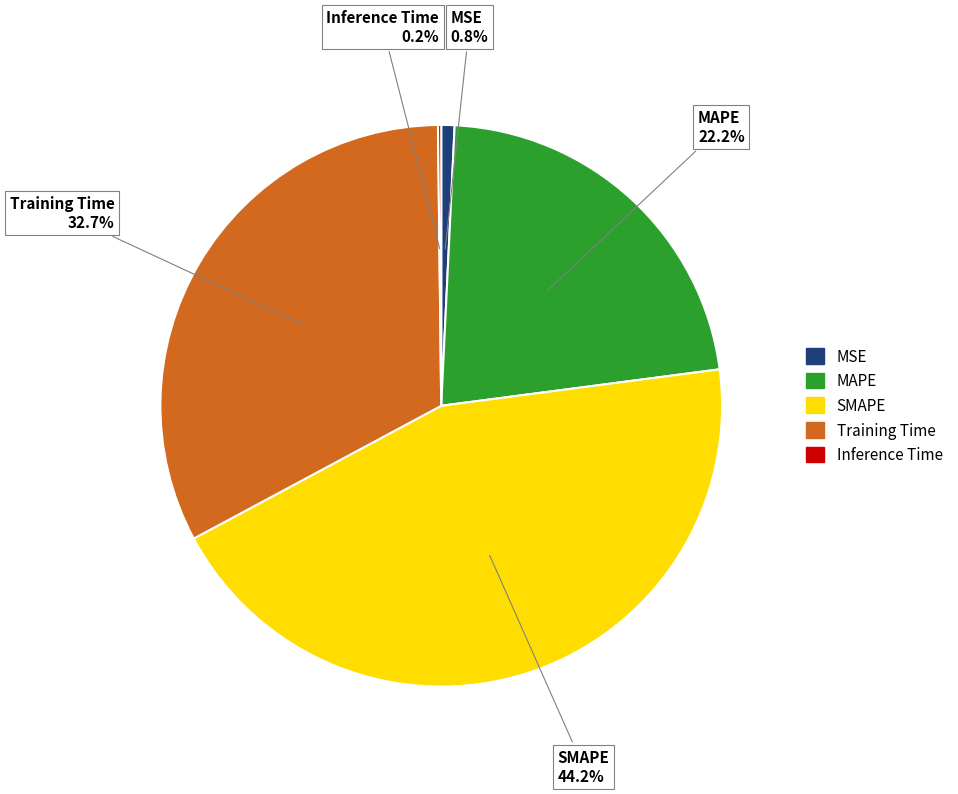

True or false: MSE accounts for 1% of the total.

True